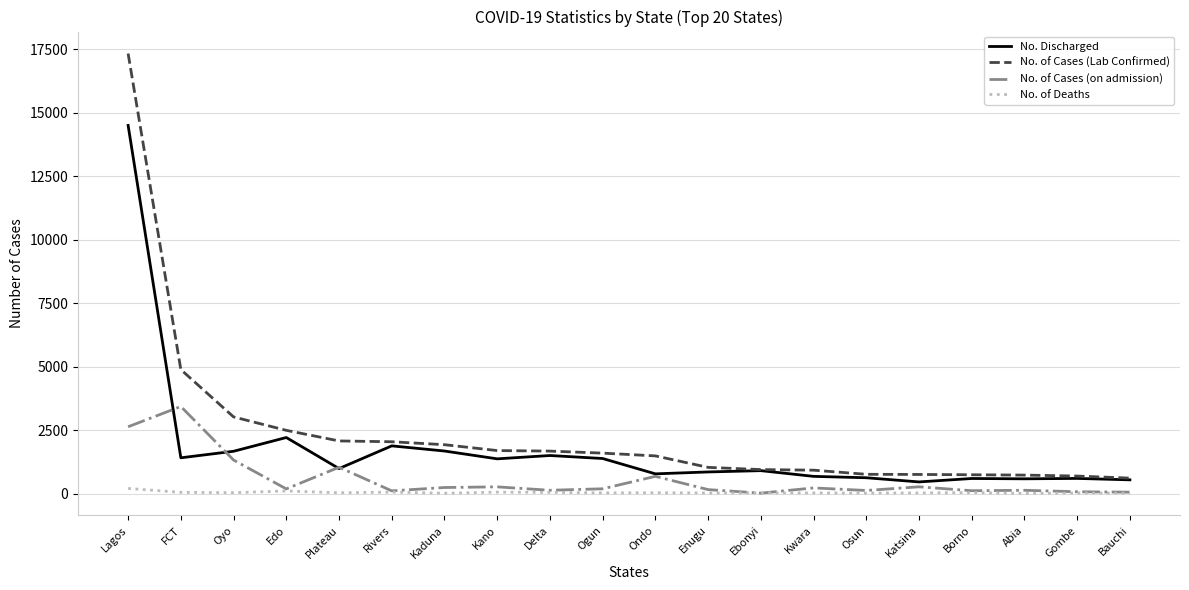

Rank the series by their average value, from highest to lowest.

No. of Cases (Lab Confirmed), No. Discharged, No. of Cases (on admission), No. of Deaths